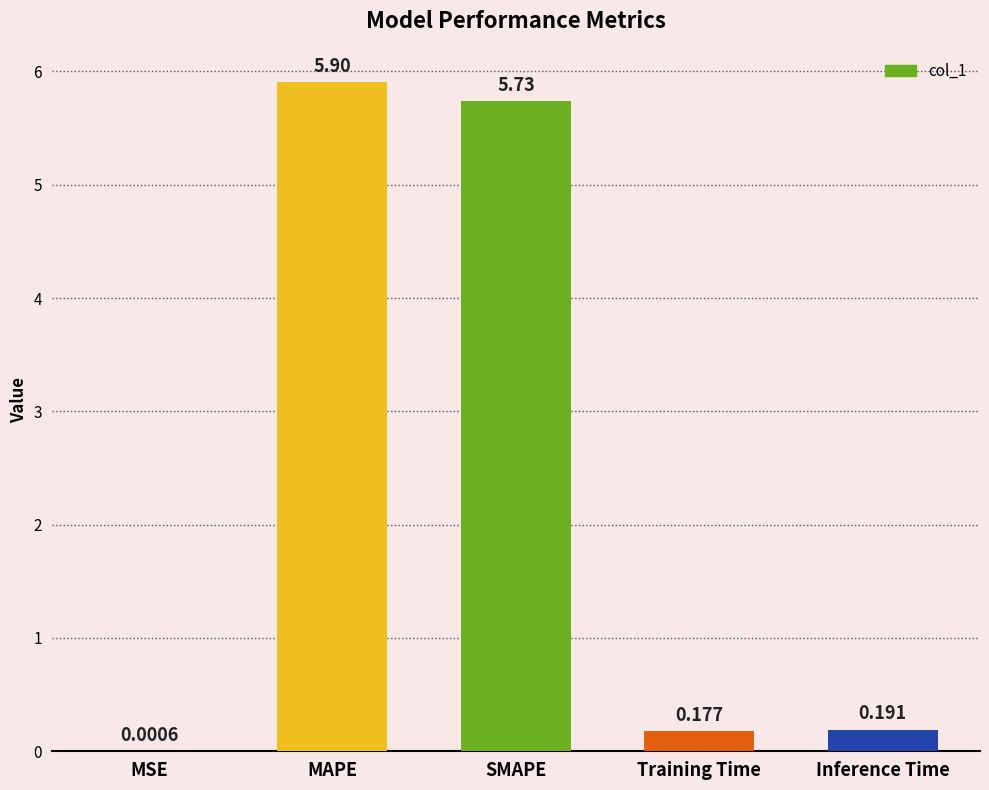

What is the average value?

2.4